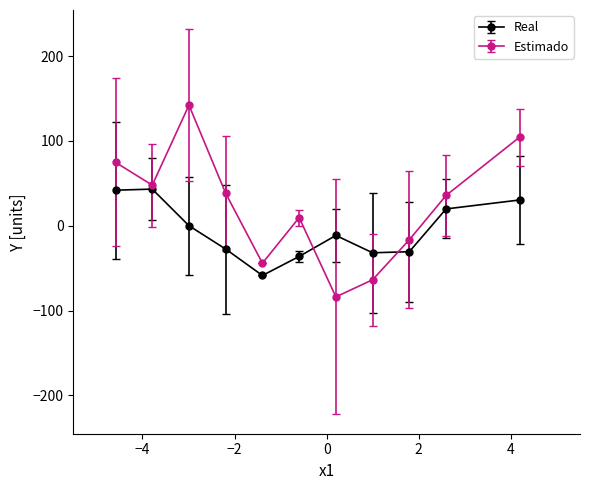

Which series has the largest range (max minus min)?

Estimado